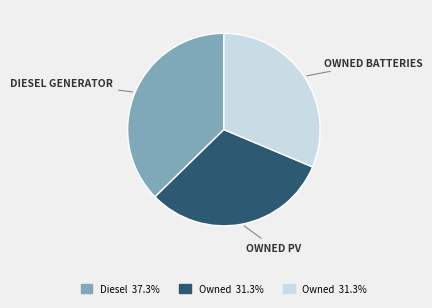

Is there a majority slice in this chart?

No